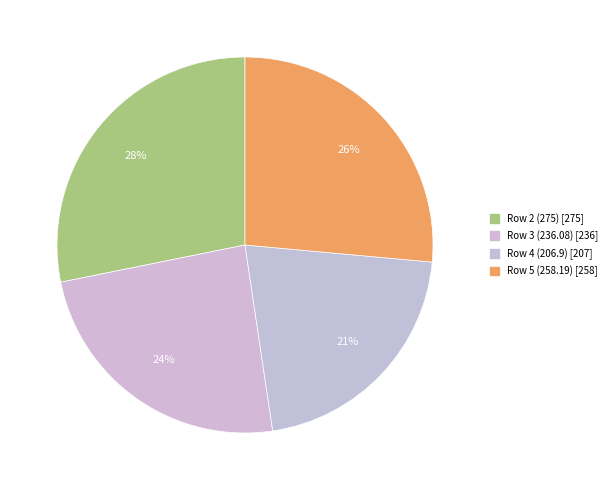

How many segments does this pie chart have?

4